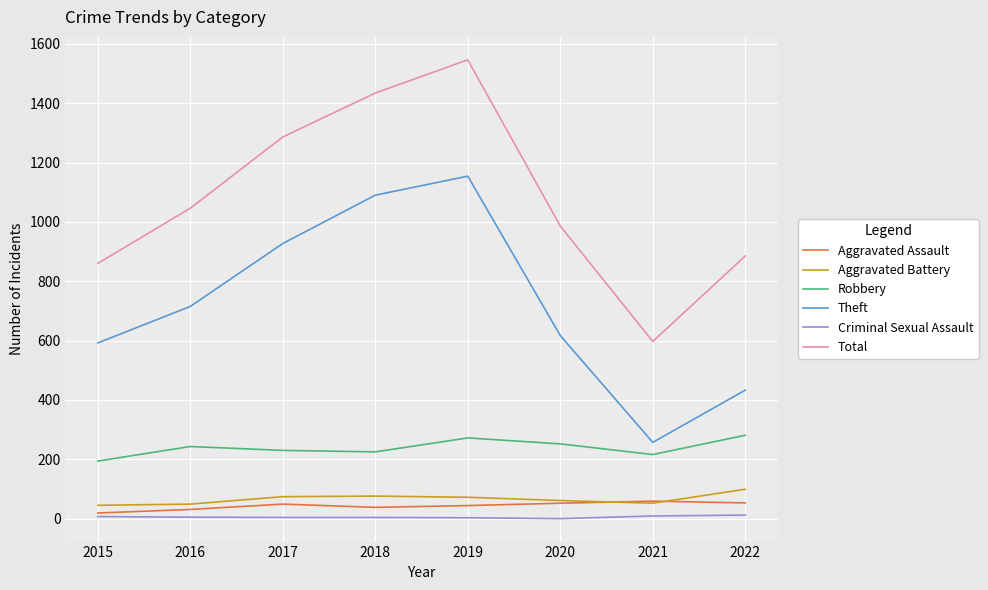

What is the greatest value displayed?

1546